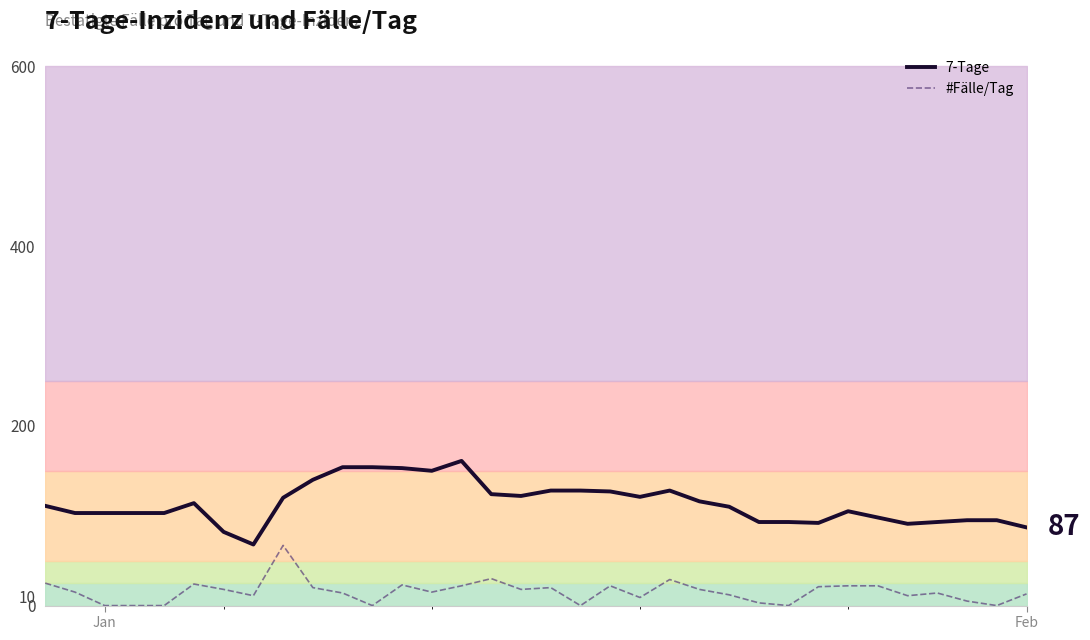

True or false: #Fälle/Tag and 7-Tage cross at least once.

False